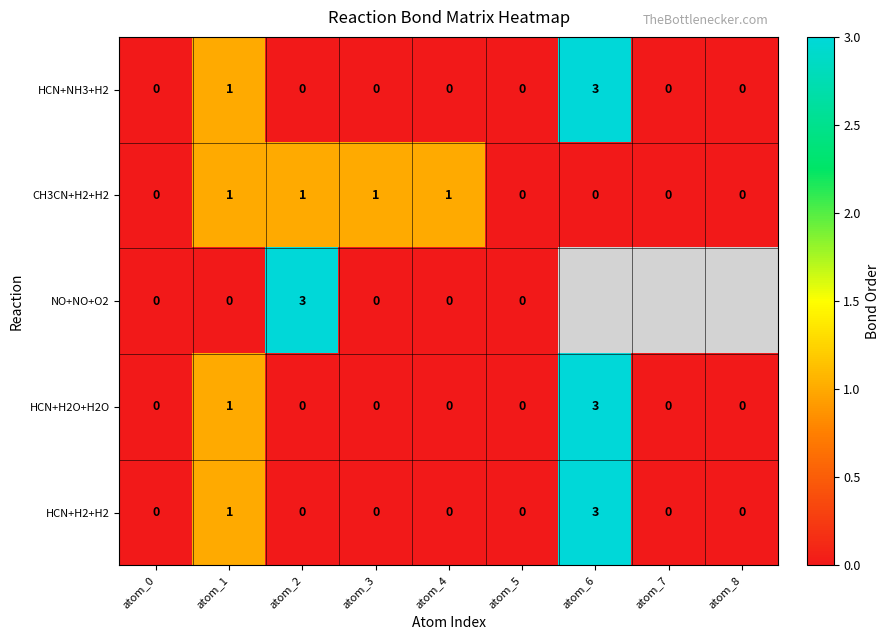

At how many categories does at least one series exceed 2?

2